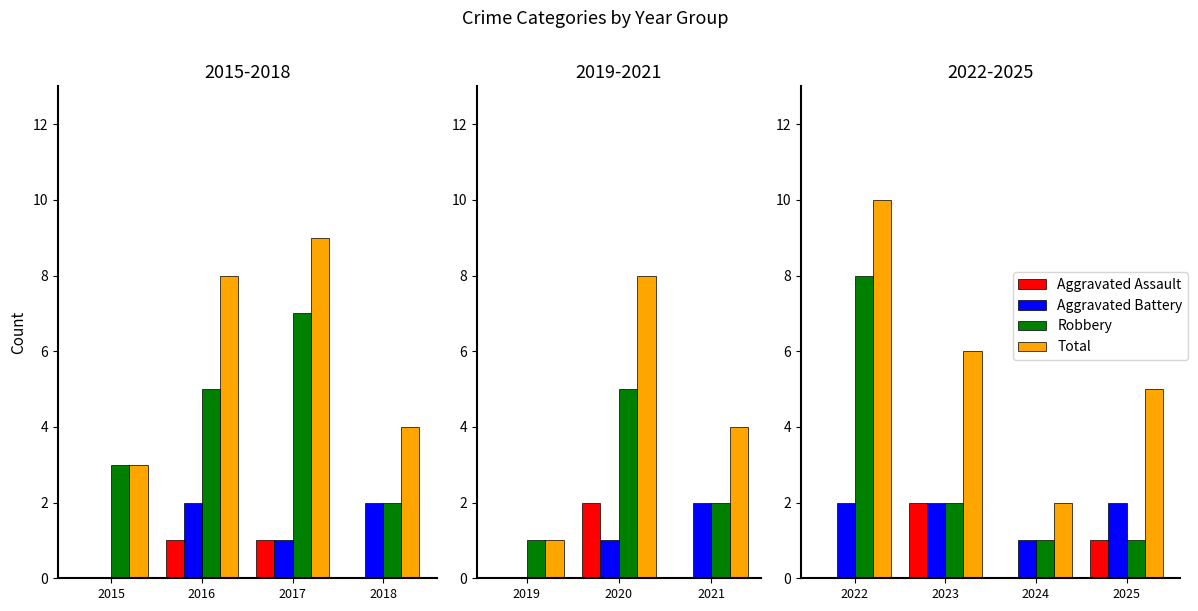

What are all the series names shown in the legend?

Aggravated Assault, Aggravated Battery, Robbery, Total